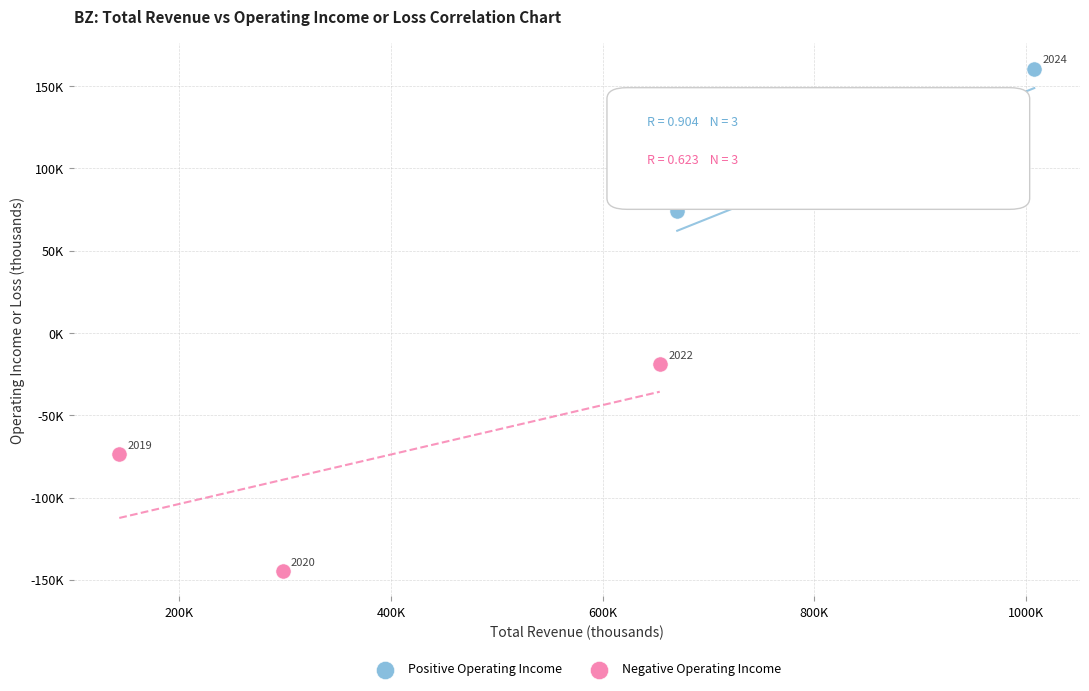

Which series contains the highest Y value?

Positive Operating Income